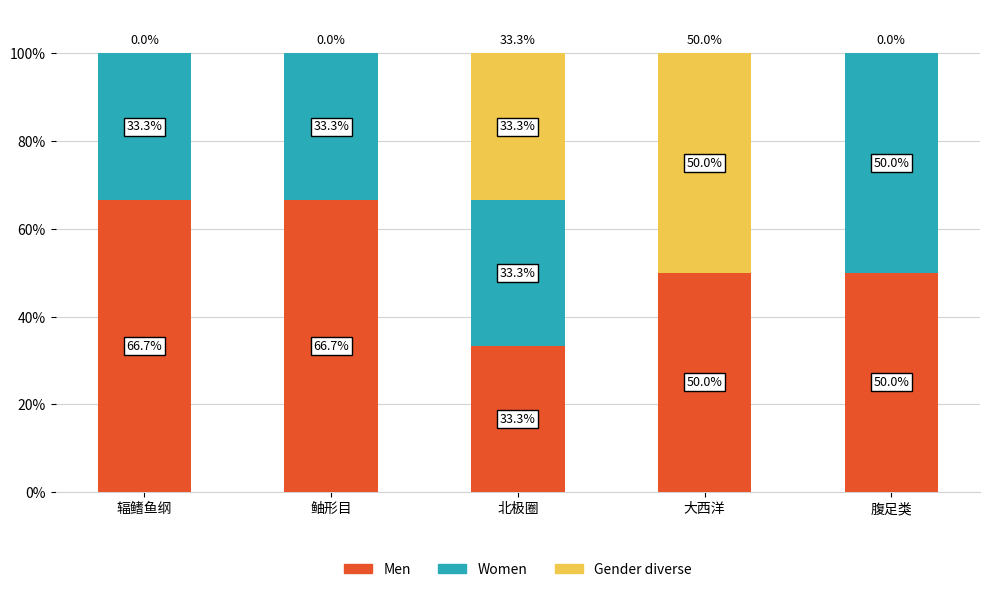

Reading left to right, what are the values for Men?

辐鳍鱼纲=66.7	鲉形目=66.7	北极圈=33.3	大西洋=50.0	腹足类=50.0